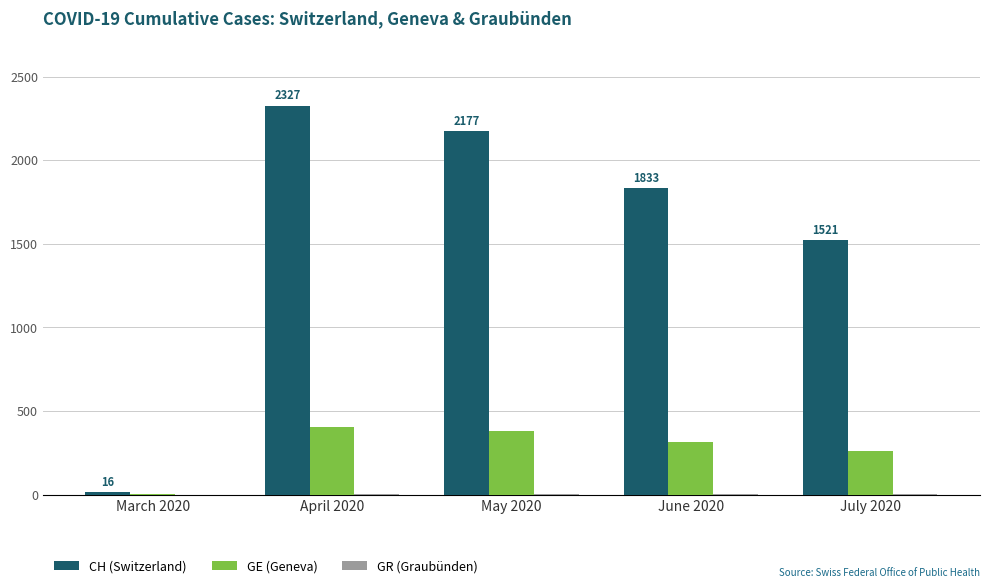

At which category is the sum across all series the highest?

April 2020